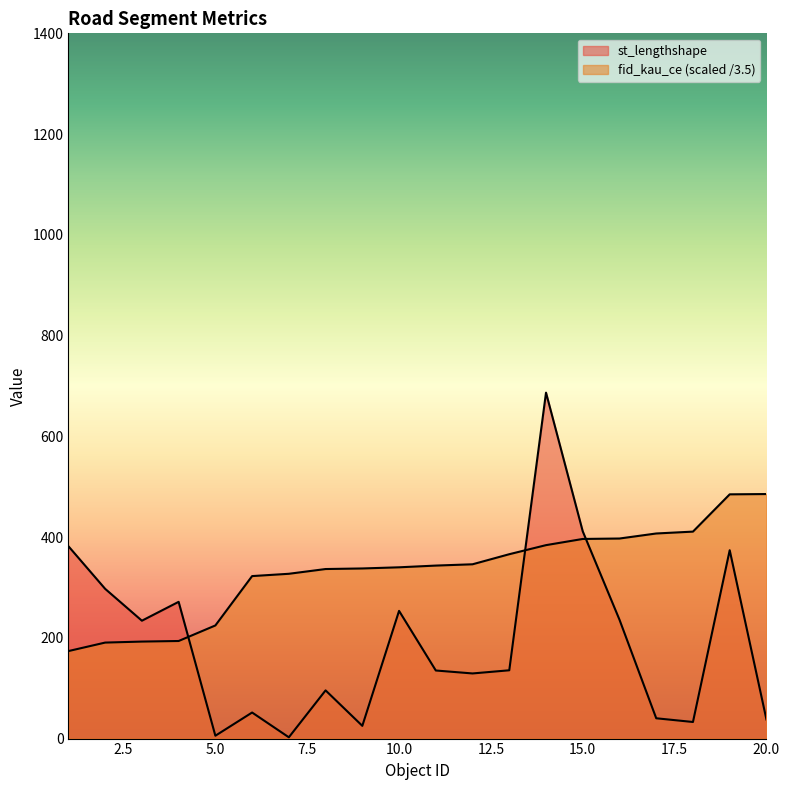

What value does the st_lengthshape series have at 9?

25.3